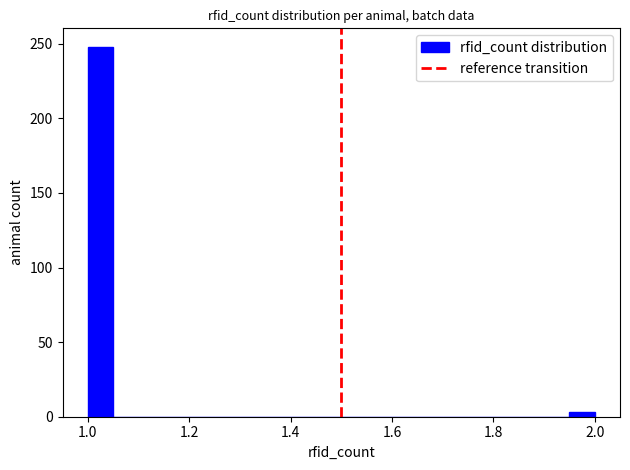

Around what value on the x-axis is the tallest bar? Give the approximate position of its centre, as read against the axis.

1.02